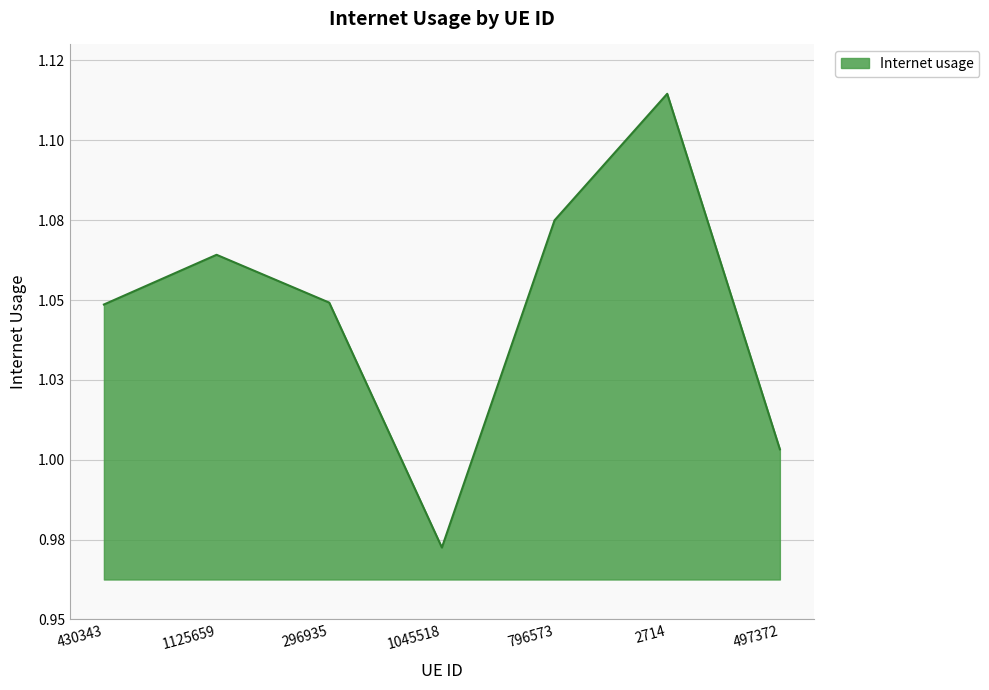

Is it true that the value at 1045518 is 1.3?

False